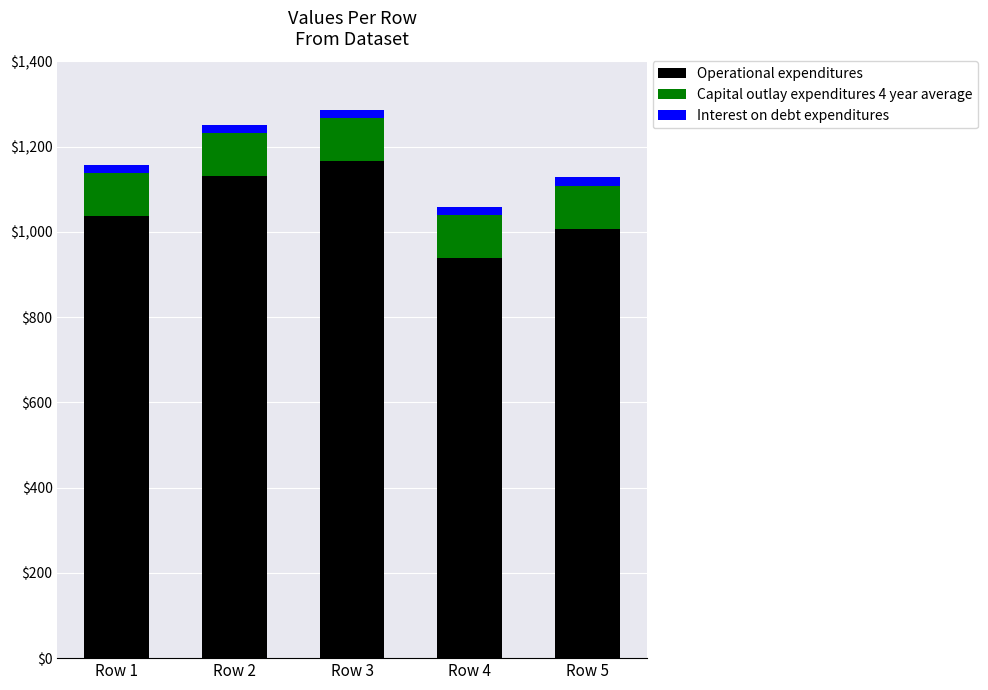

List the labels in order of Operational expenditures value, smallest first.

Row 4, Row 5, Row 1, Row 2, Row 3